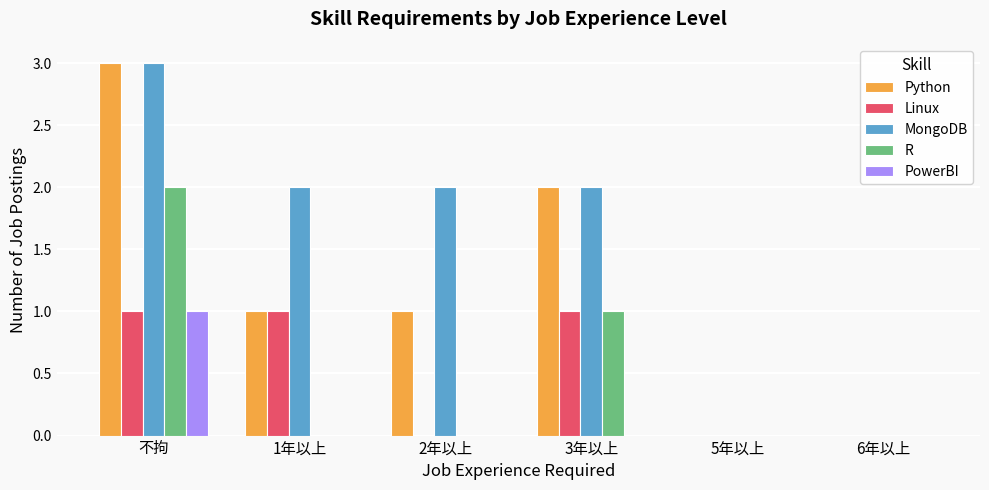

Which series has the largest total across all categories?

MongoDB